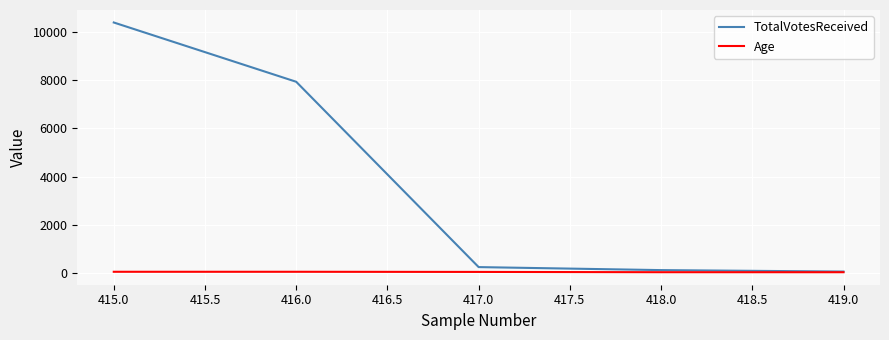

What is the spread (max minus min) of values at 416.0?

7878